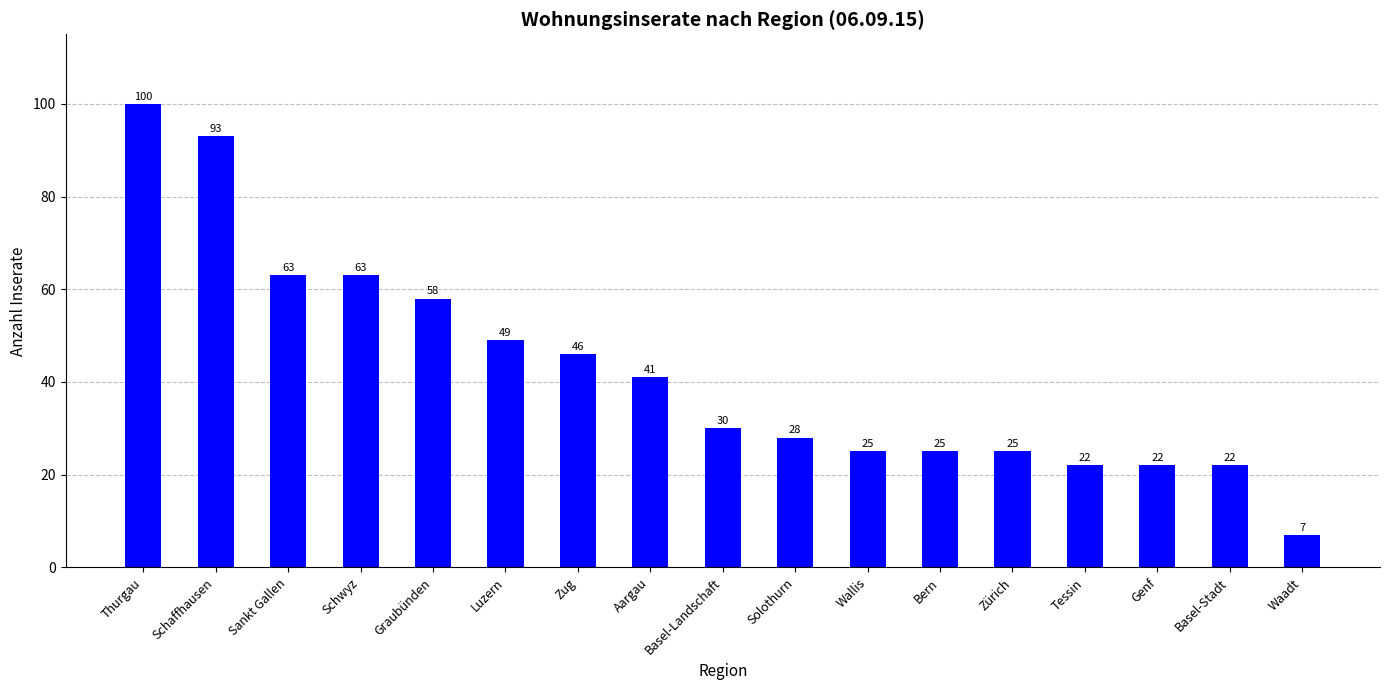

What is the average value?

42